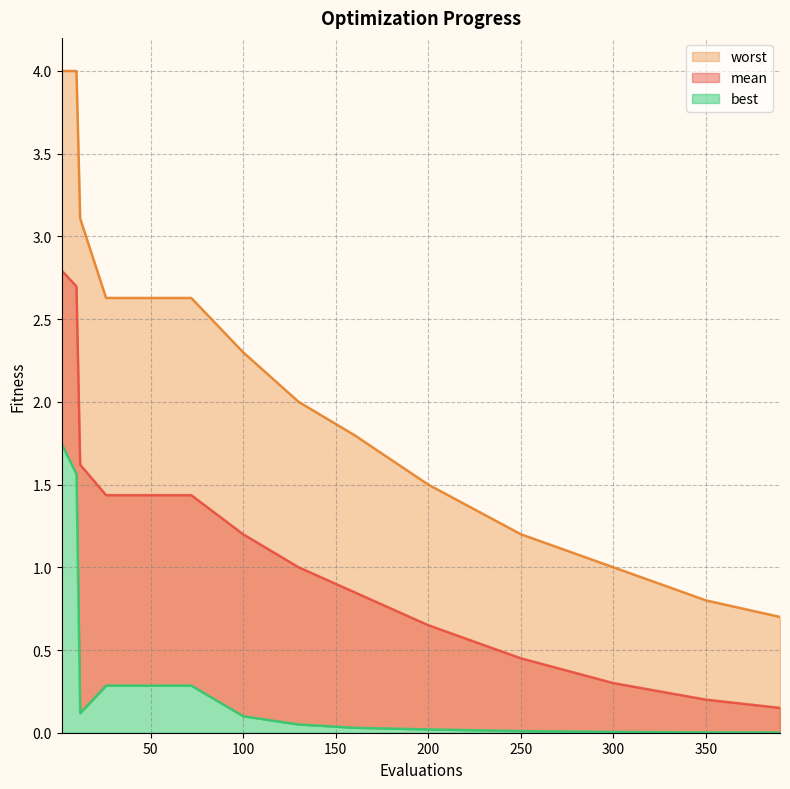

What is the value of the best point at the 5th from the left?

0.3